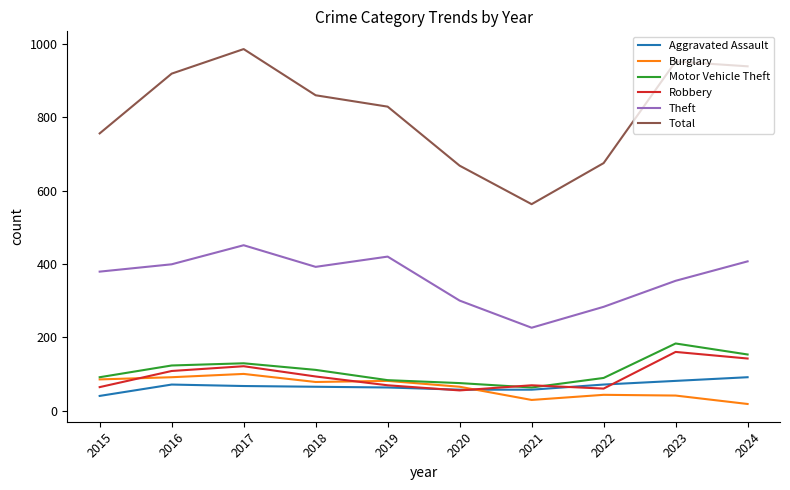

Rank the series by their maximum value, from lowest to highest.

Aggravated Assault, Burglary, Robbery, Motor Vehicle Theft, Theft, Total